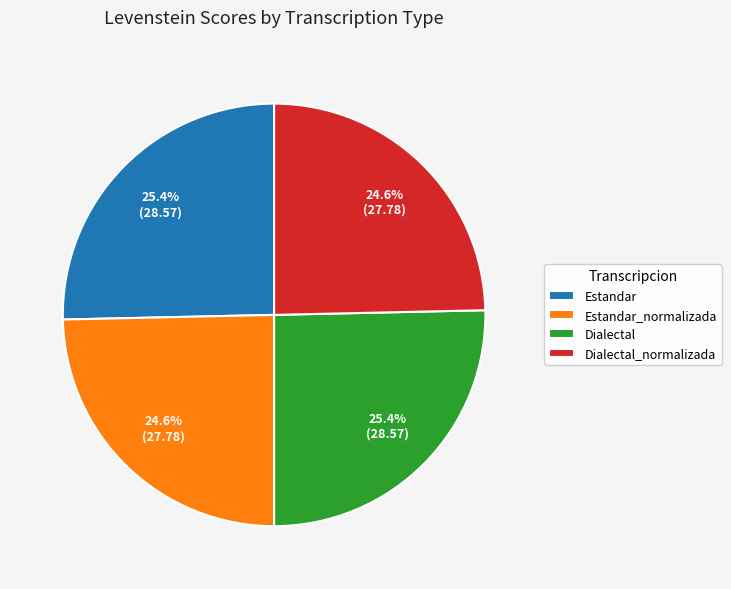

Approximately how many times larger is the value at Dialectal compared to Dialectal_normalizada?

1.0